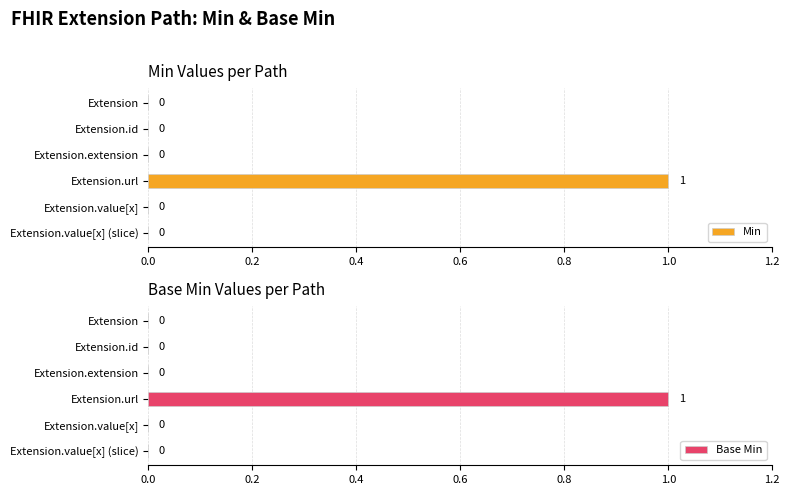

Does the chart contain stacked bars?

No